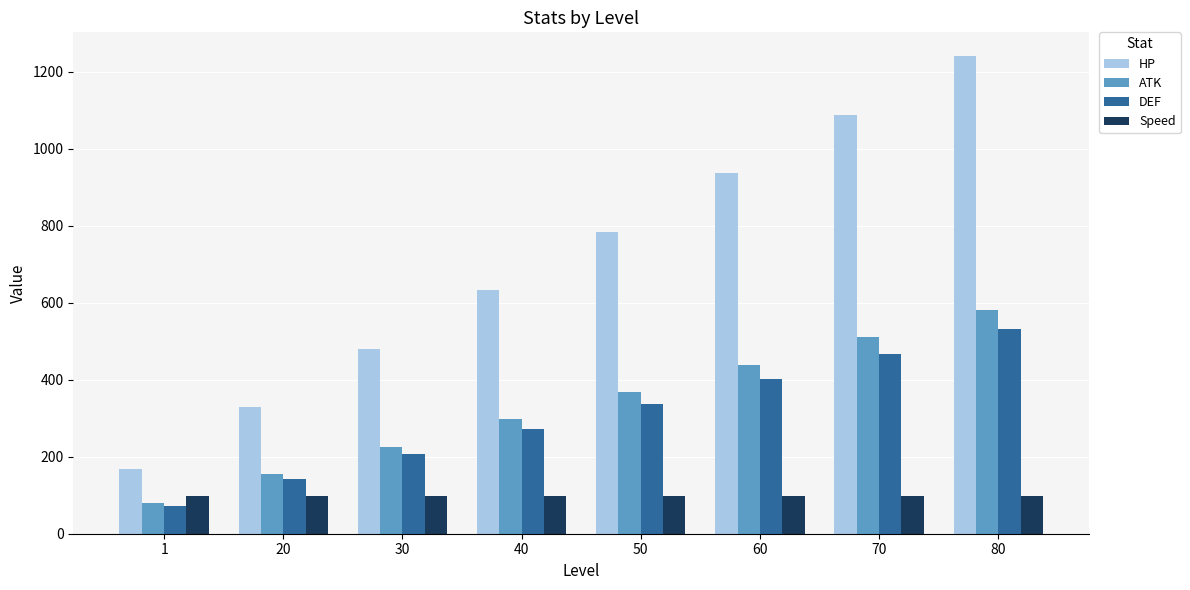

Count the number of data series in this chart.

4